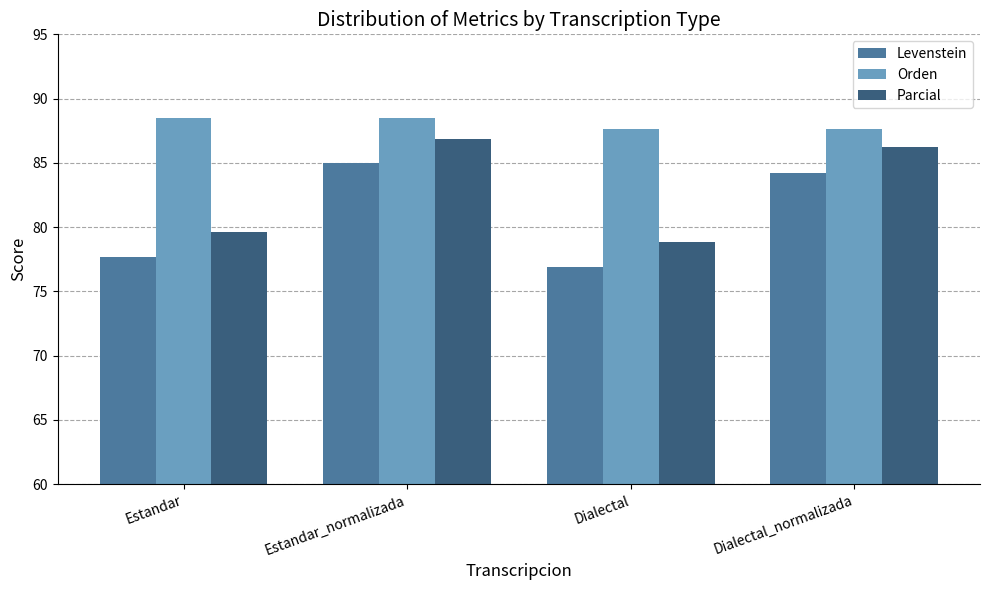

List the series in order of their peak value, lowest first.

Levenstein, Parcial, Orden